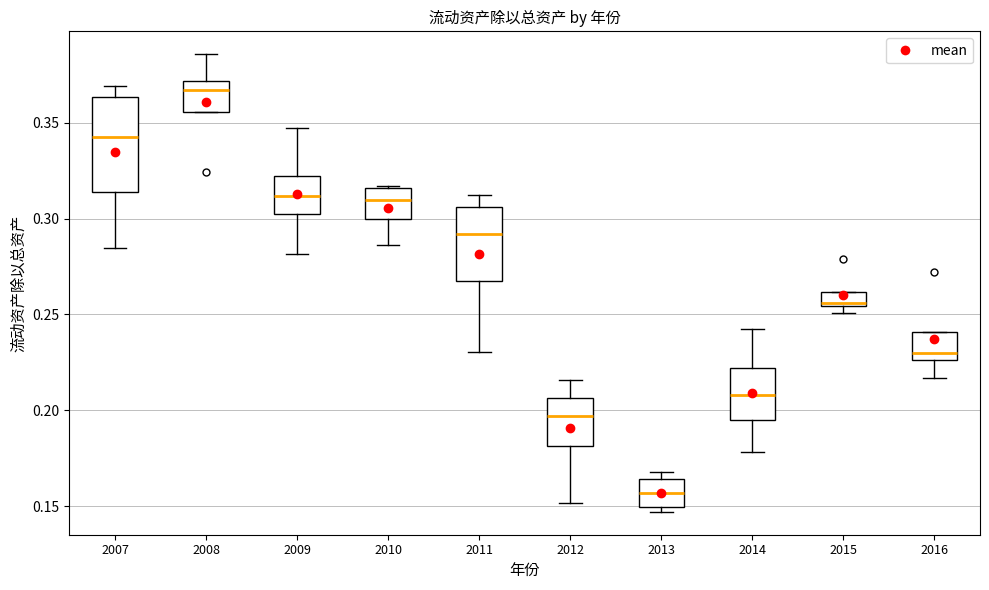

Comparing the boxes themselves (not the whiskers), which one is the tallest?

2007